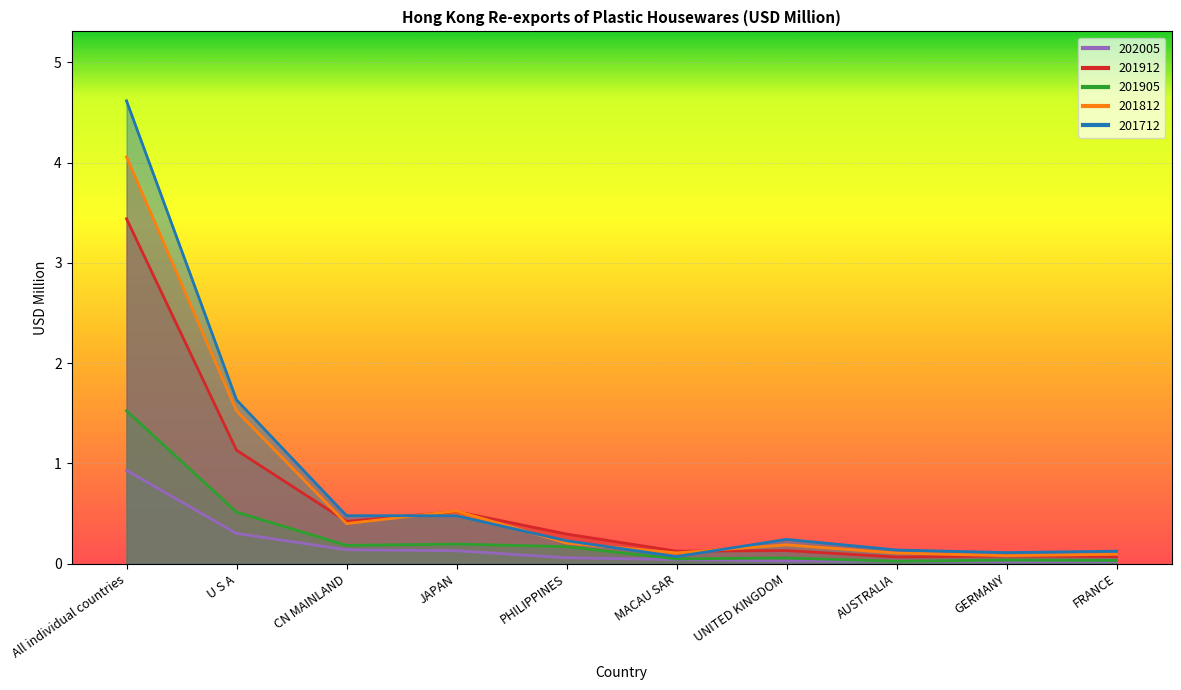

In 201912, how many points are higher than both neighbors (excluding endpoints)?

3